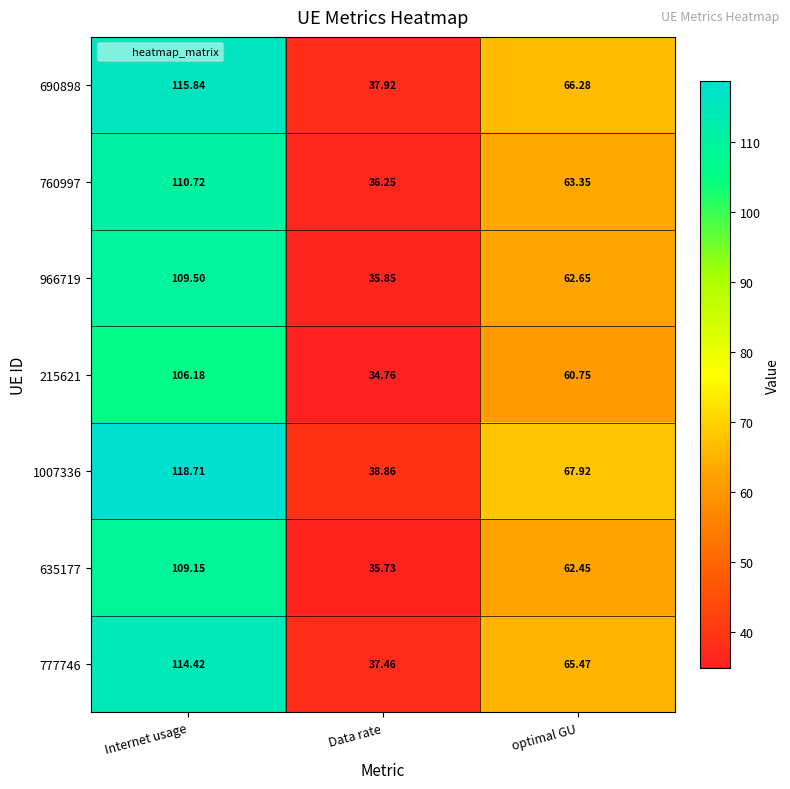

How many data points does each series have?

3